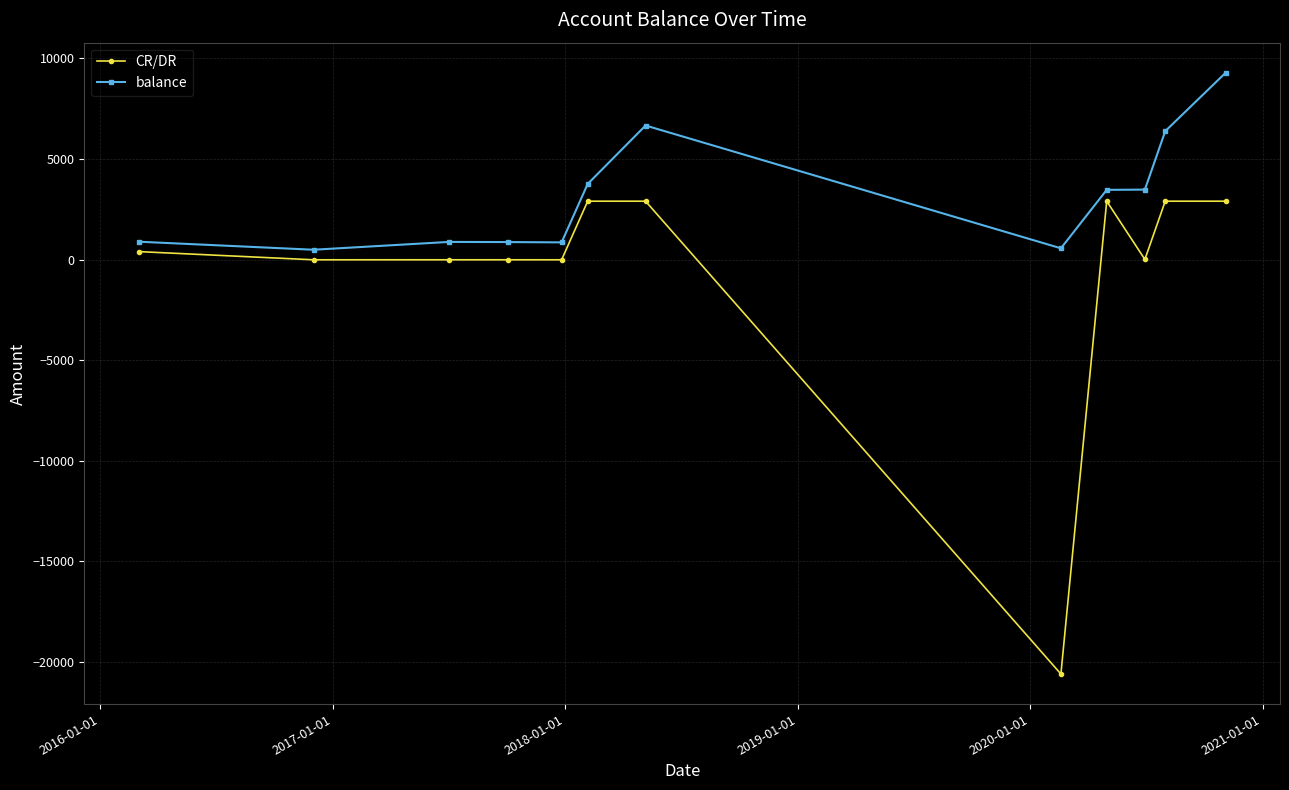

What is the smallest value displayed?

-20600.0